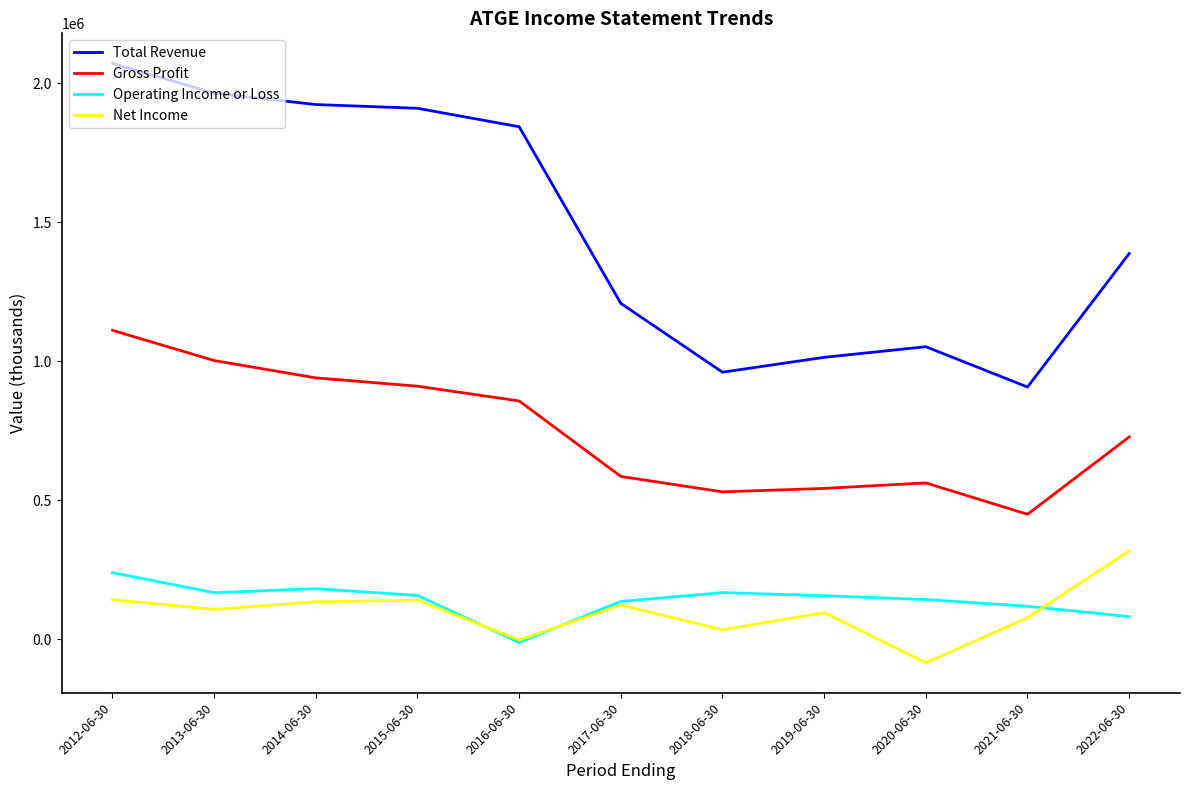

Which category has the highest value in the Net Income series?

2022-06-30